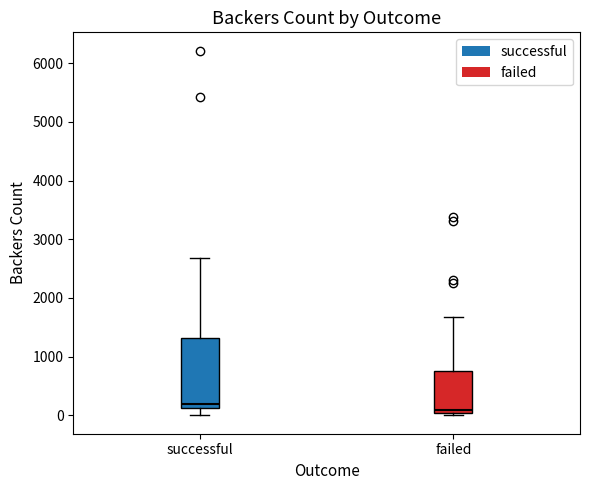

Which box's median line is the lowest?

failed